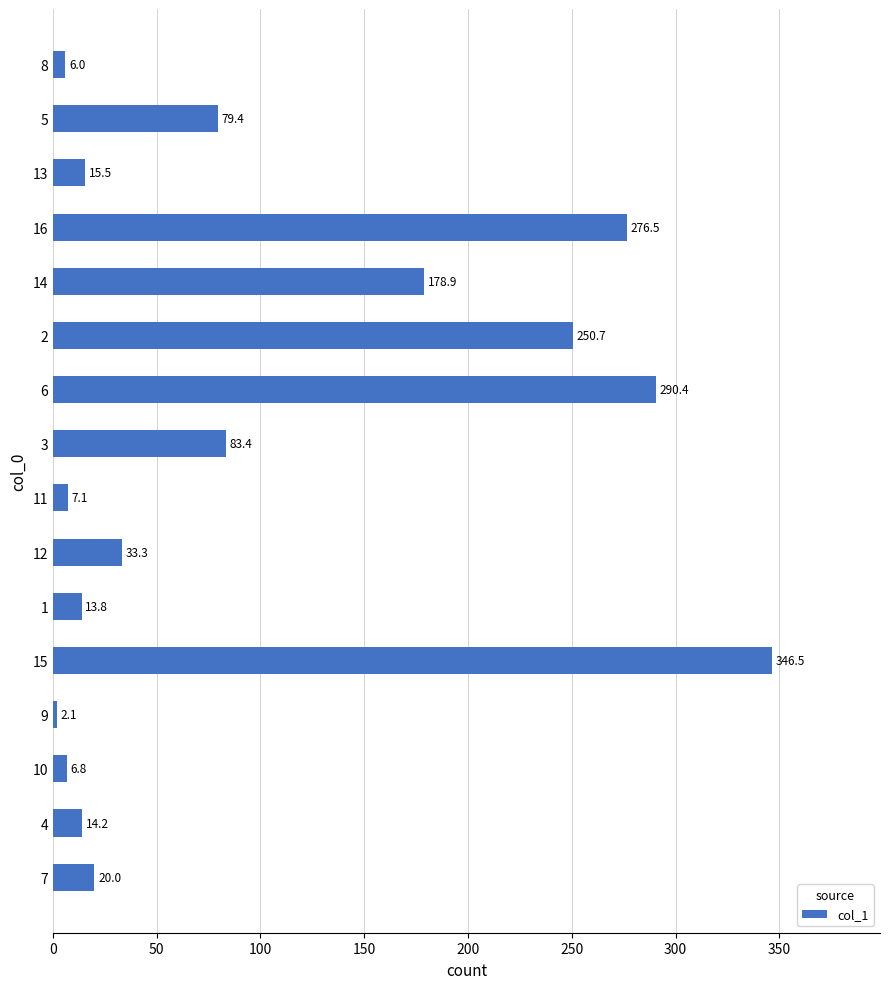

Reading bottom to top, extract all data points from this chart.

20.0	14.2	6.8	2.1	346.5	13.8	33.3	7.1	83.4	290.4	250.7	178.9	276.5	15.5	79.4	6.0